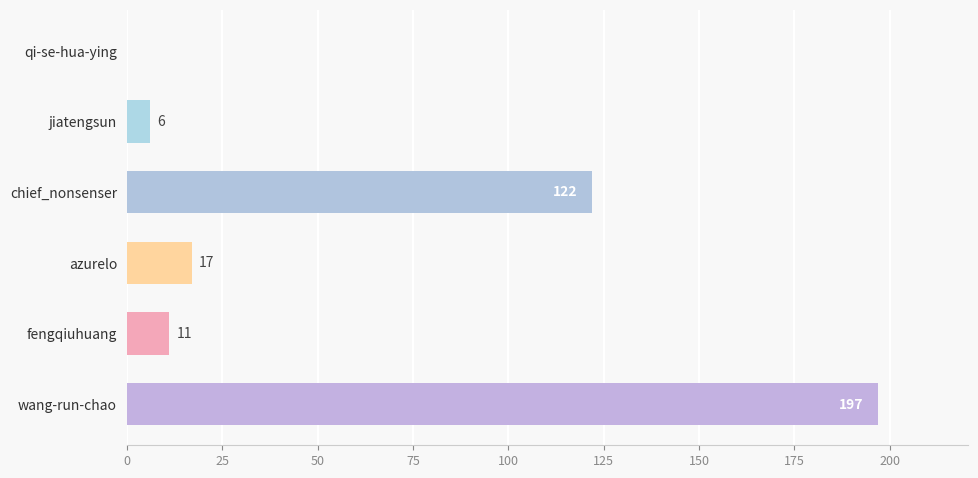

Are the bars horizontal?

Yes